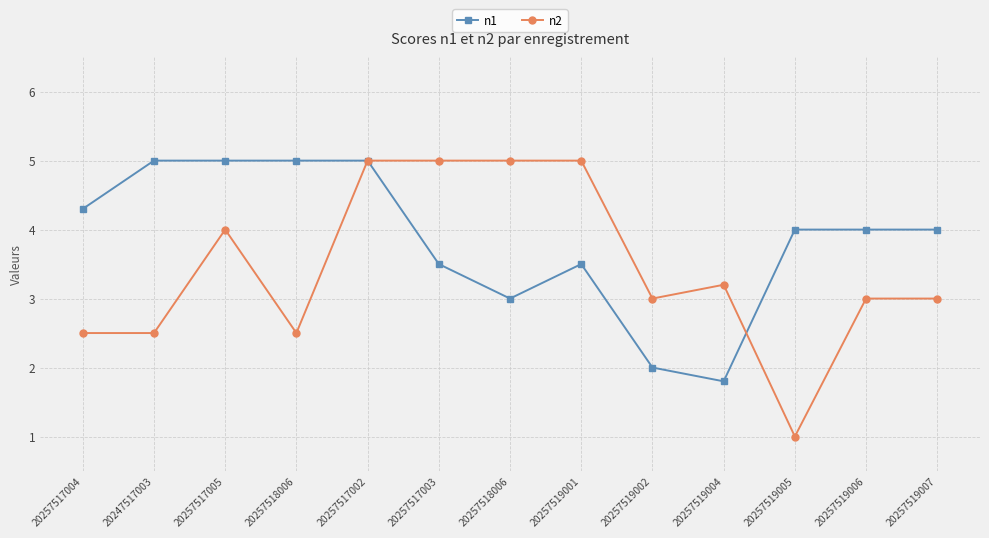

How many lines are shown in the chart?

2